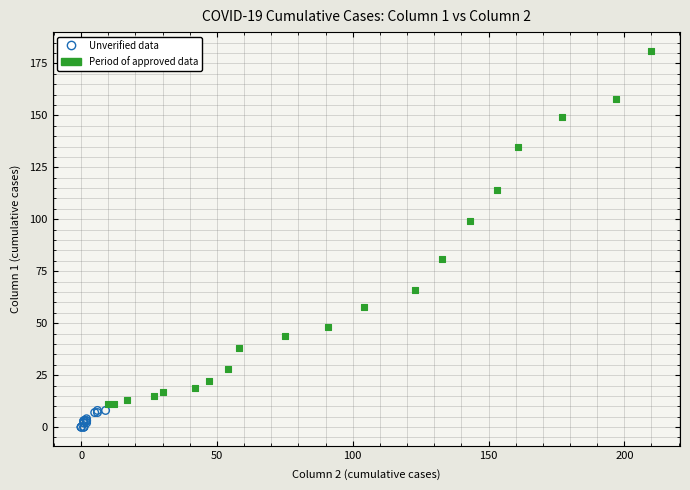

Which series has the widest spread of Y values?

Period of approved data